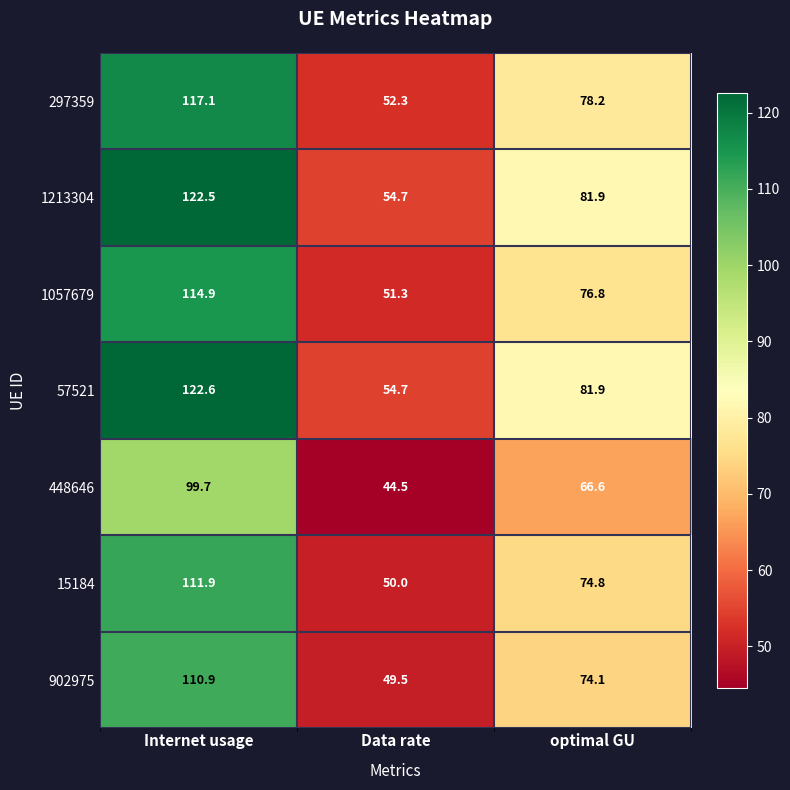

How many data points in 902975 are above 74?

2